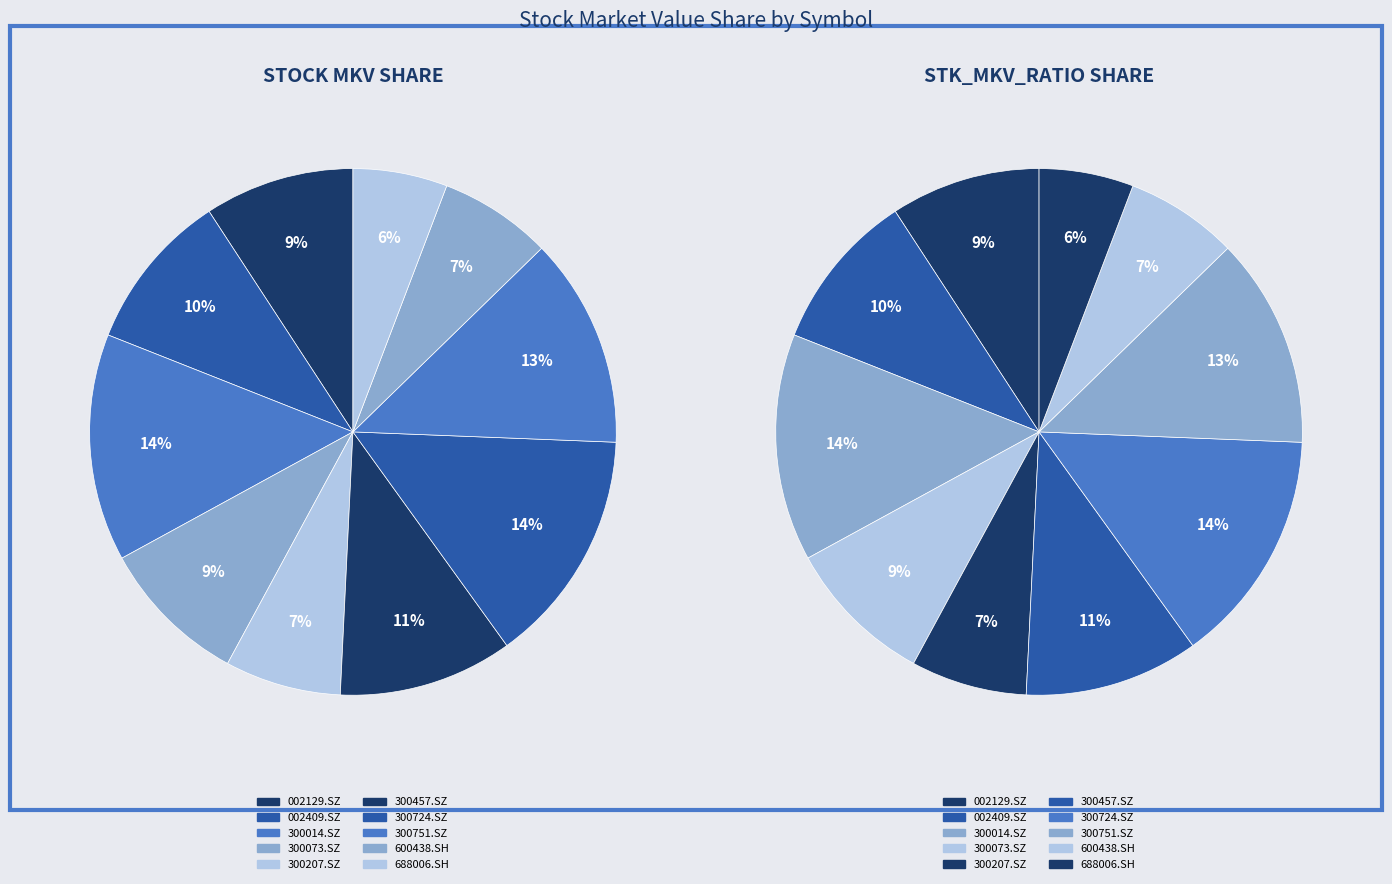

Do 300207.SZ and 600438.SH together represent more than half of the pie?

No